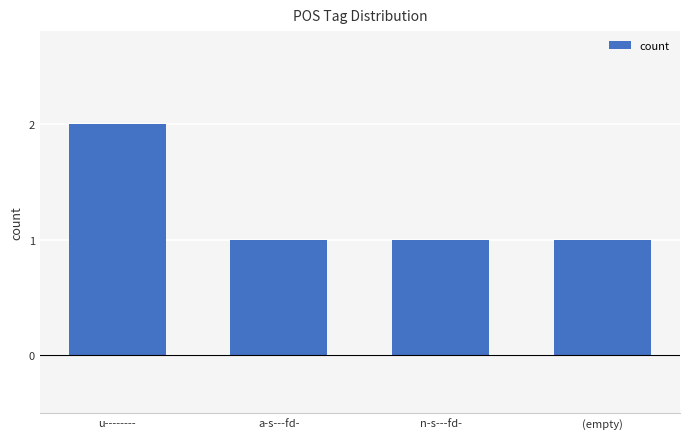

What is the label of the 3rd bar from the left?

n-s---fd-